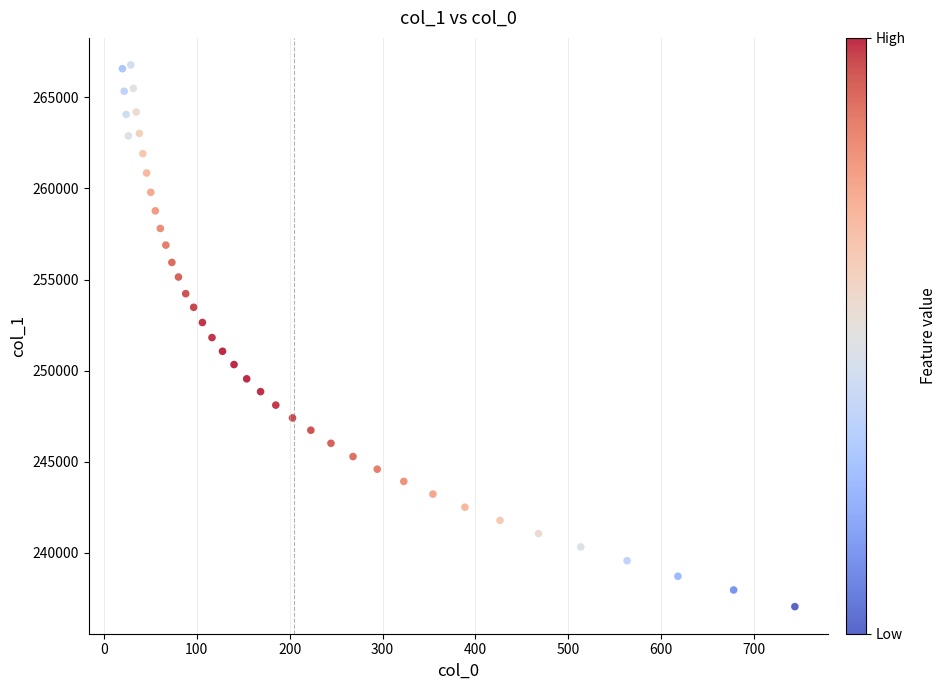

What is the range of Y values (max minus min)?

29750.3